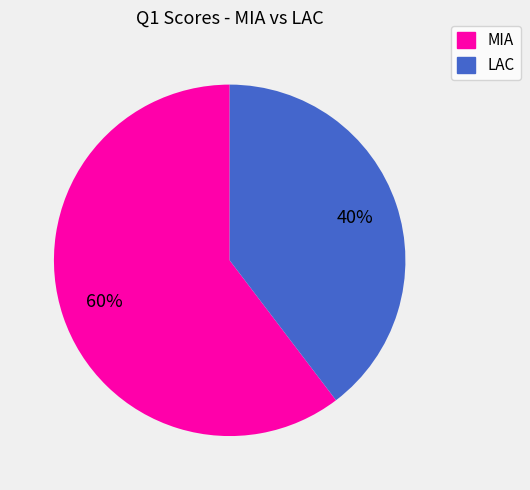

To the nearest percent, what is the average slice percentage?

50%